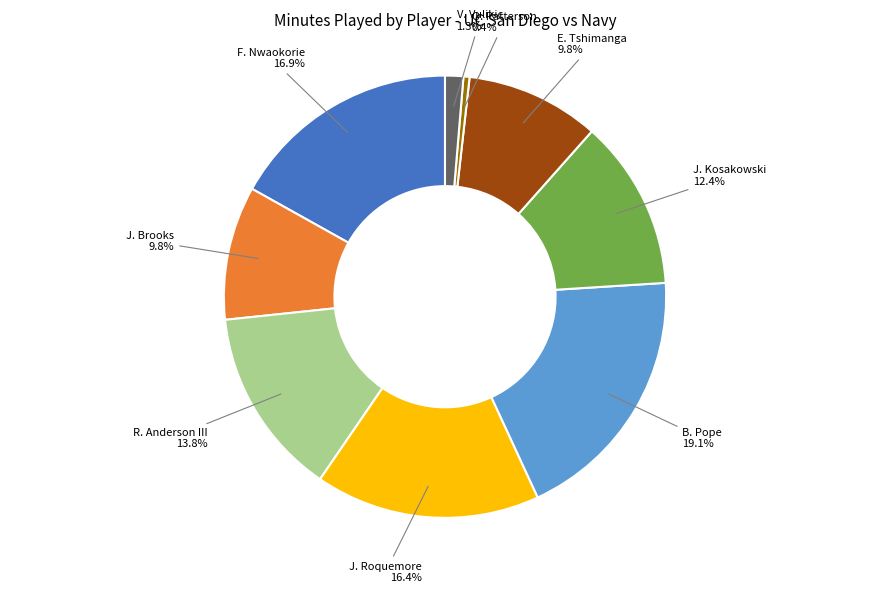

Is there a majority slice in this chart?

No